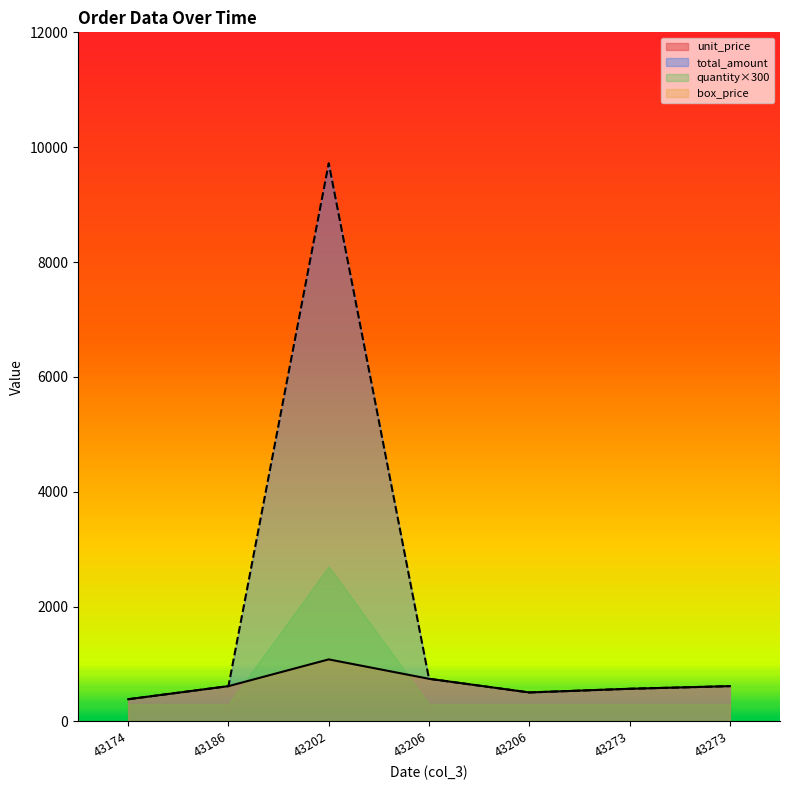

Is the value of total_amount at 43273 greater than the value of unit_price at 43206?

No